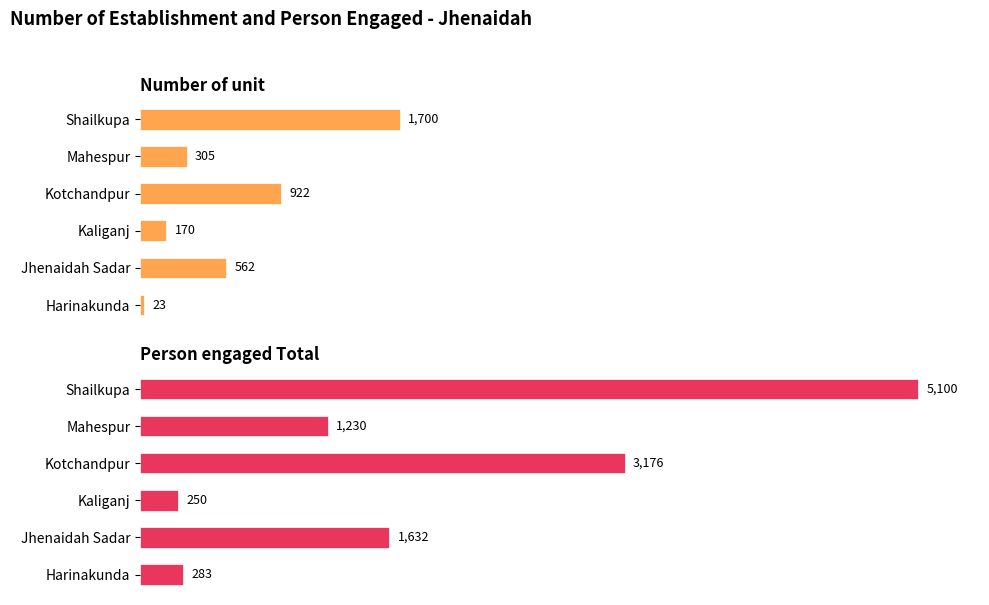

At Harinakunda, list the series in order from smallest to largest.

Number of unit, Person engaged Total